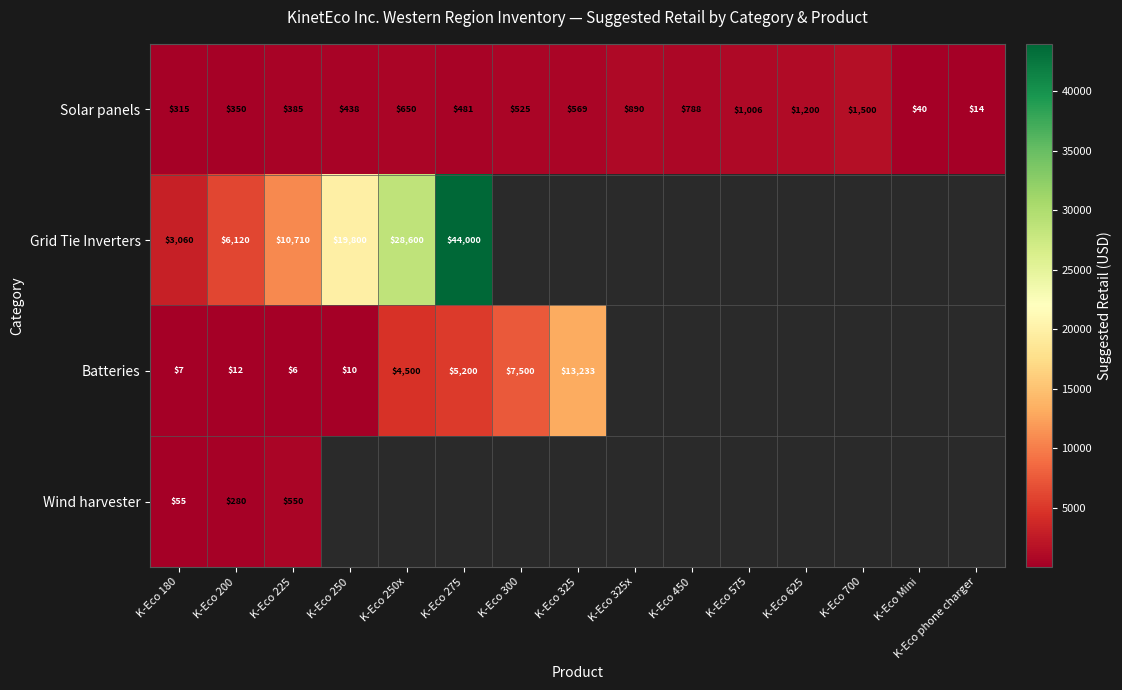

How many values in the Solar panels series are below 525?

7